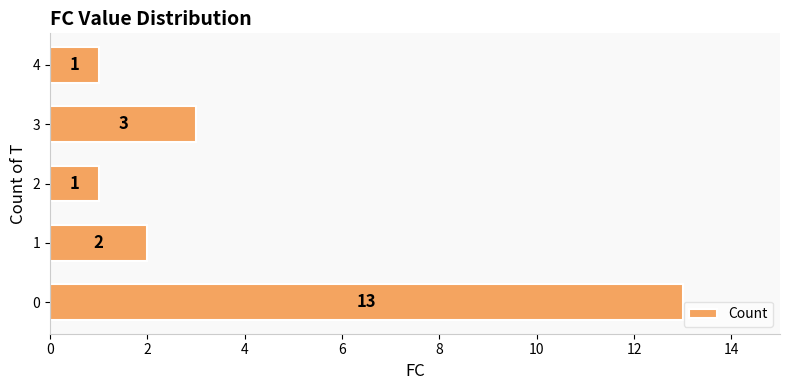

The chart shows a value of 13 at 0. True or false?

True